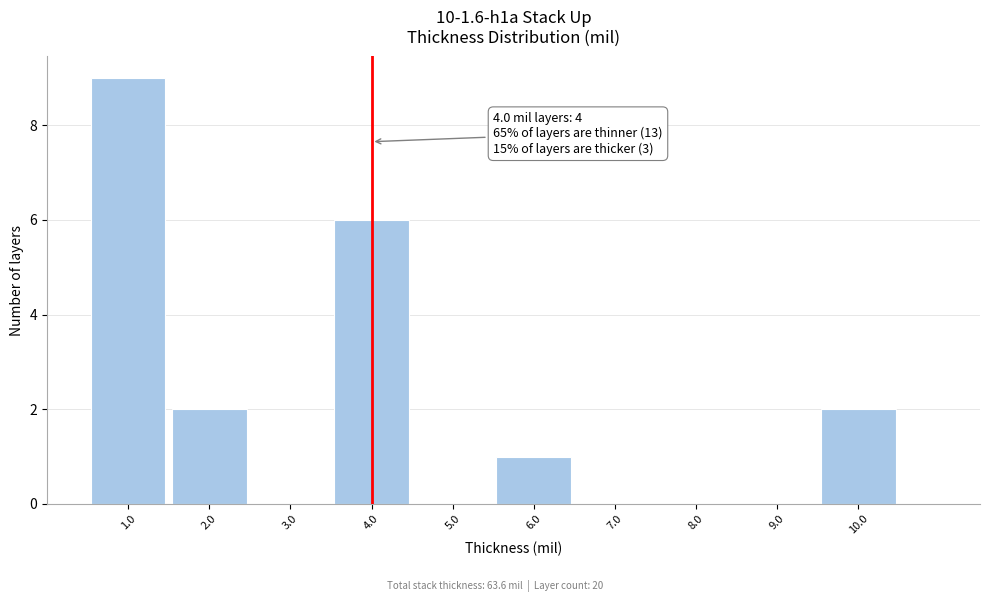

Which range on the x-axis has the tallest bar?

0.5 to 1.5